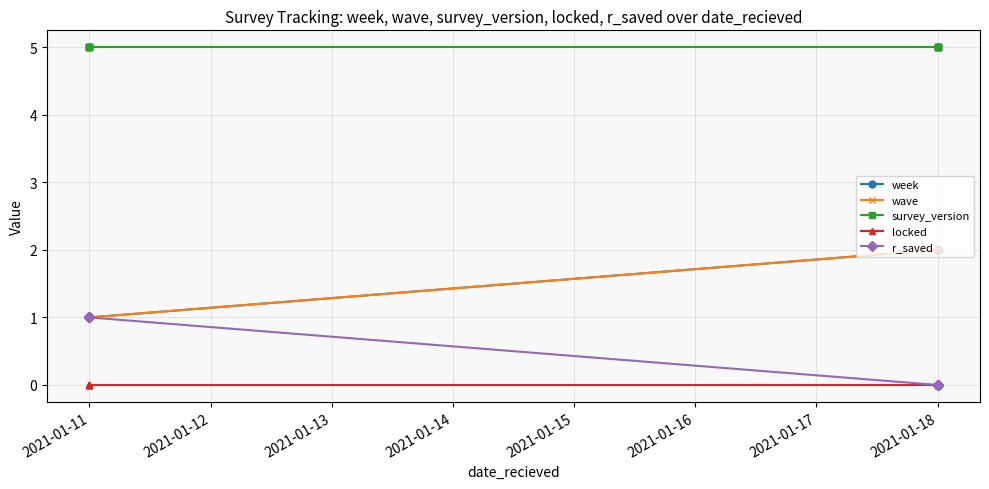

Is the value of r_saved at 2021-01-18 greater than the value of week at 2021-01-18?

No